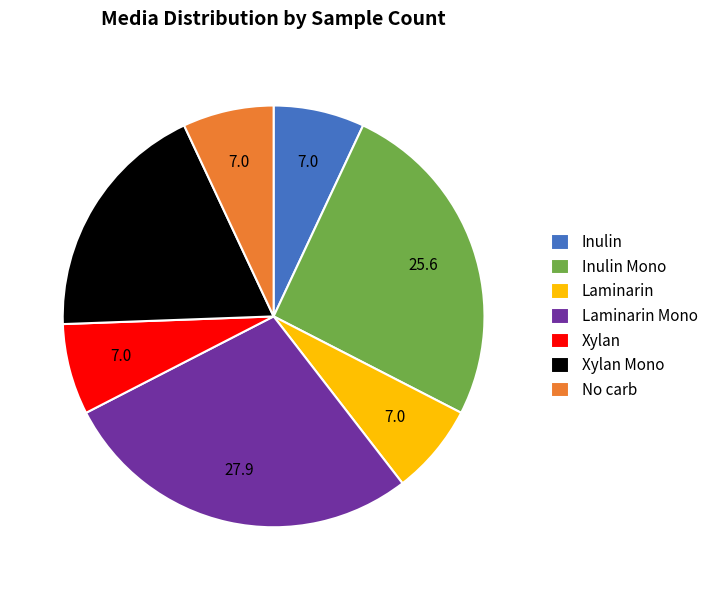

Combined, do No carb and Inulin Mono account for over 50%?

No